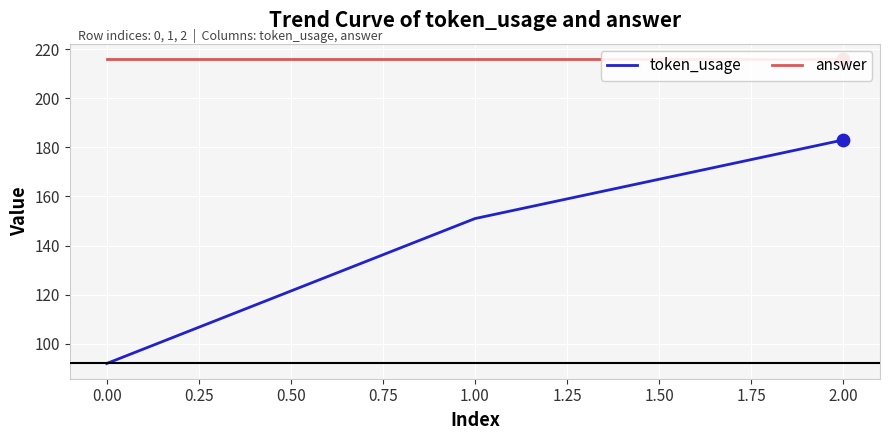

Which series has the largest total across all categories?

answer